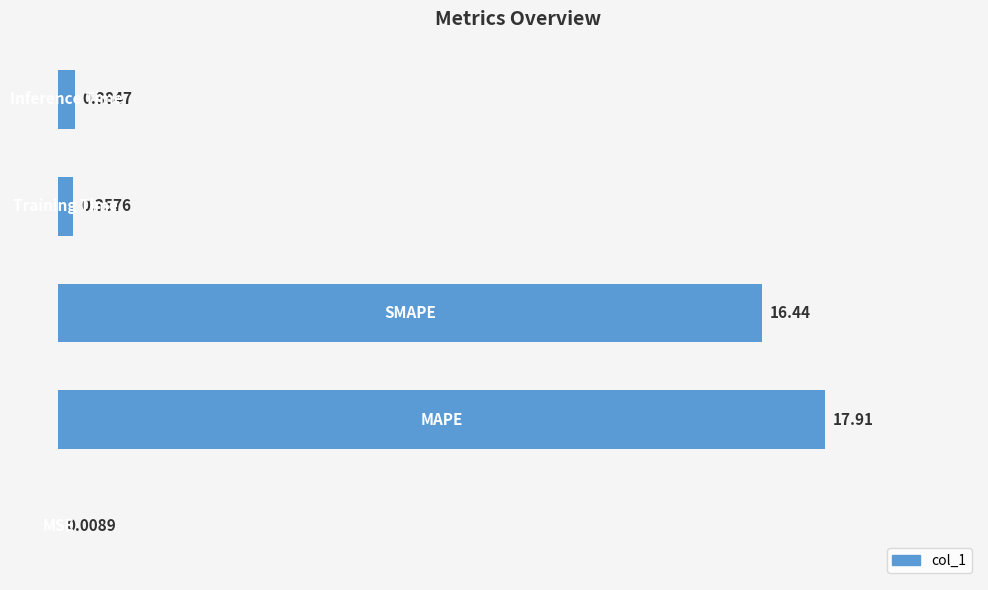

How many series are shown in this chart?

1